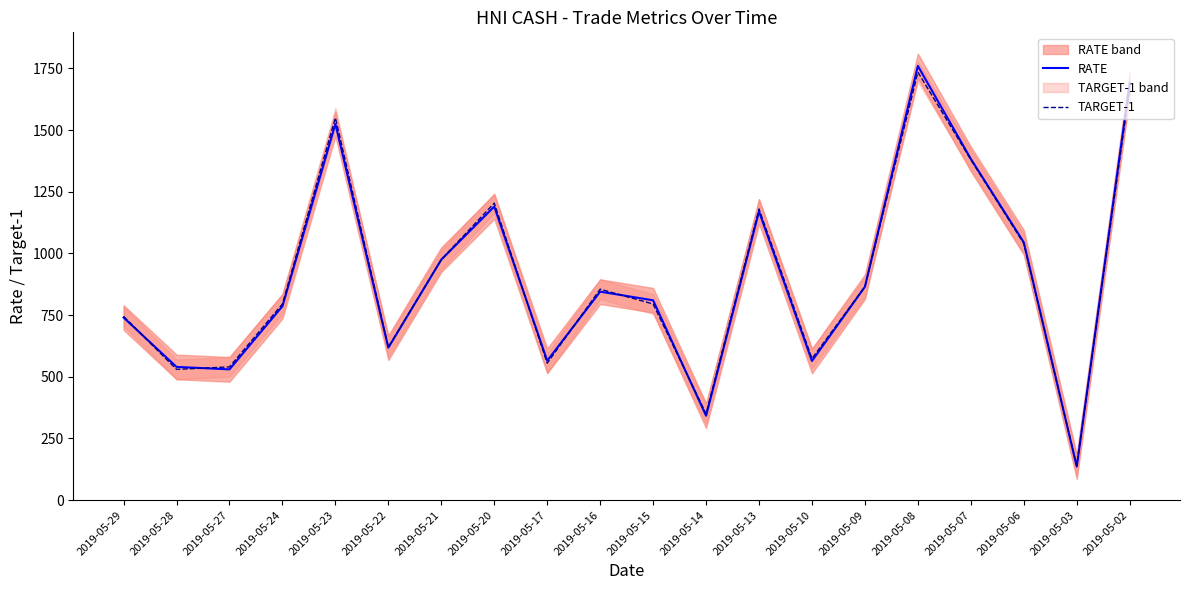

At which category does RATE reach its first local peak?

2019-05-23